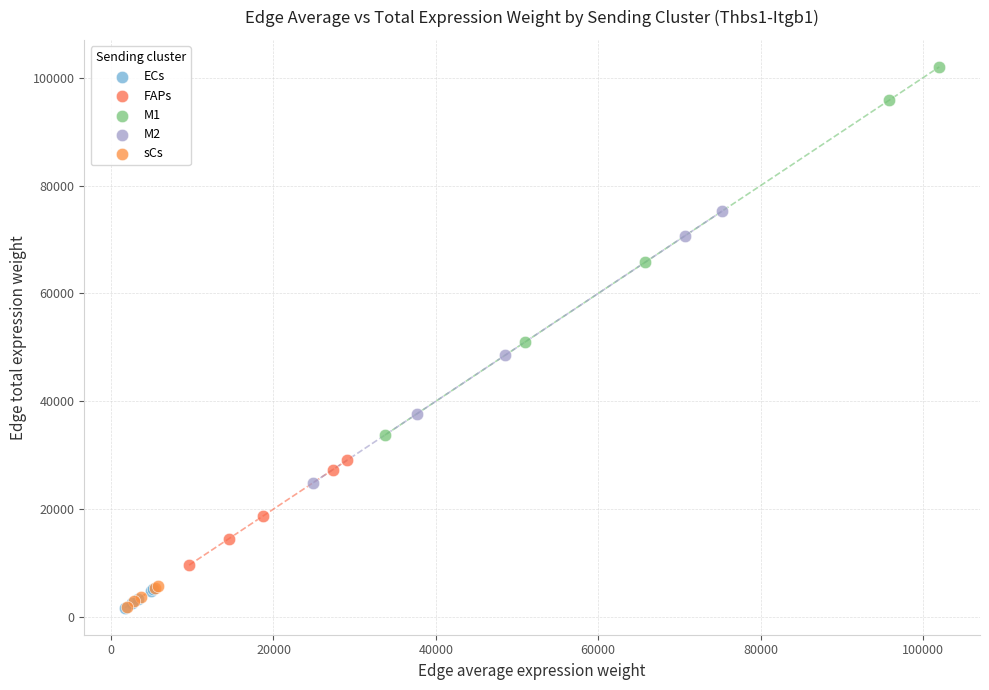

Which series contains the highest Y value?

M1